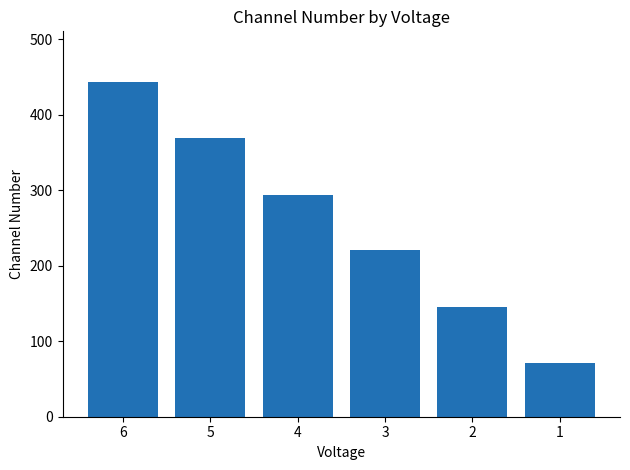

Approximately how many times larger is the value at 5 compared to 3?

1.7